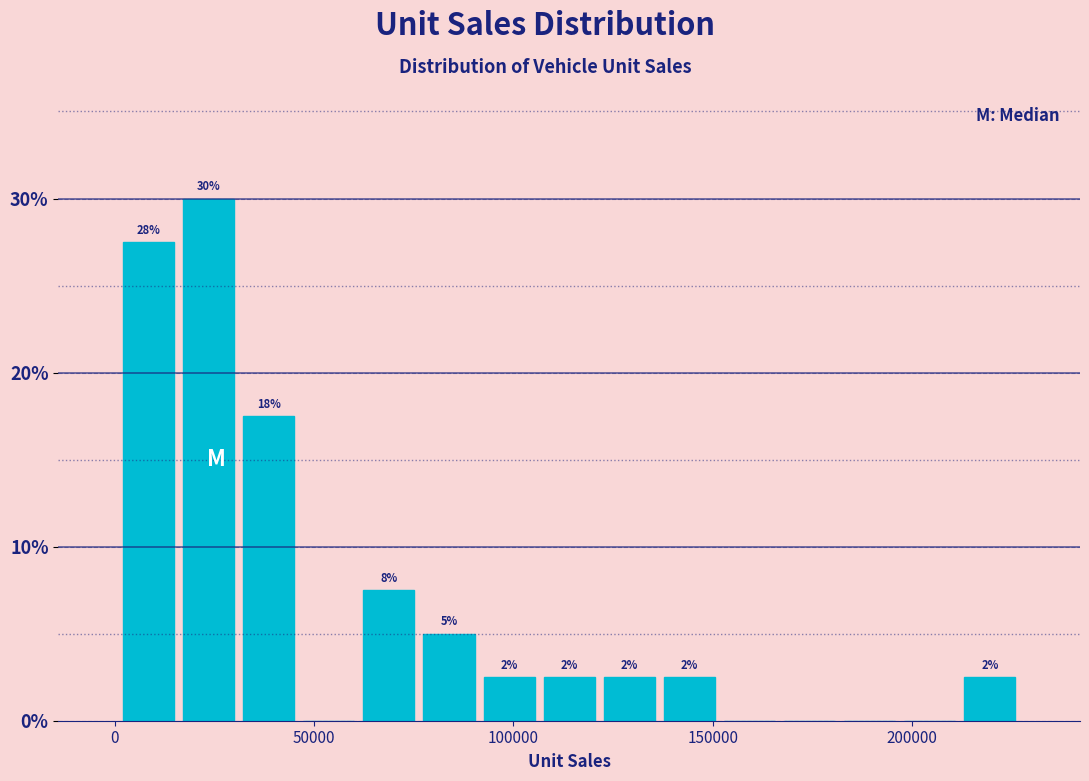

Around what value on the x-axis is the tallest bar? Give the approximate position of its centre, as read against the axis.

25000